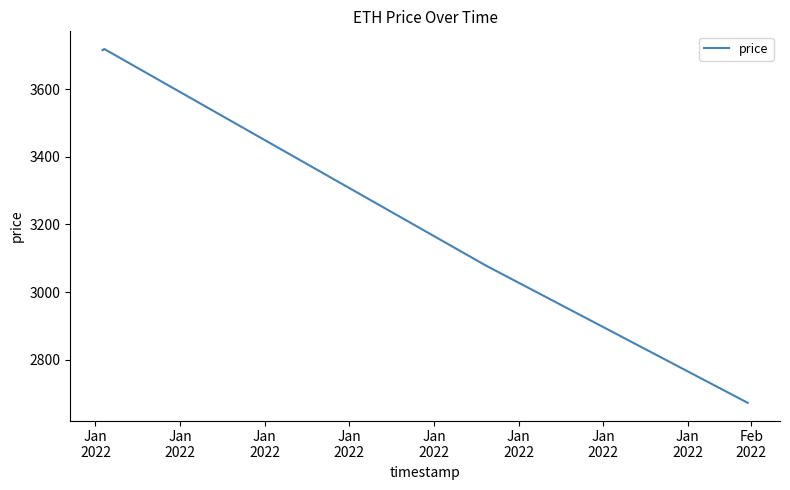

What is the greatest value displayed?

3718.7